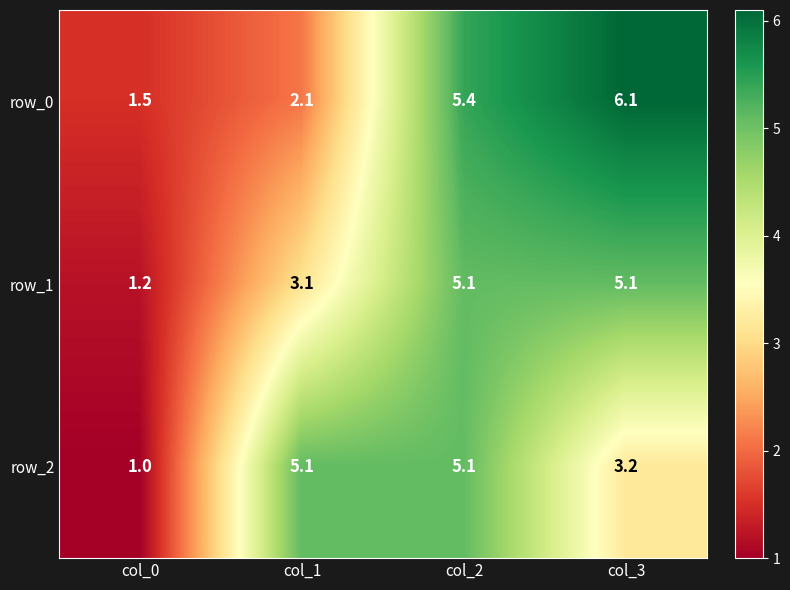

How many categories are shown in the chart?

4